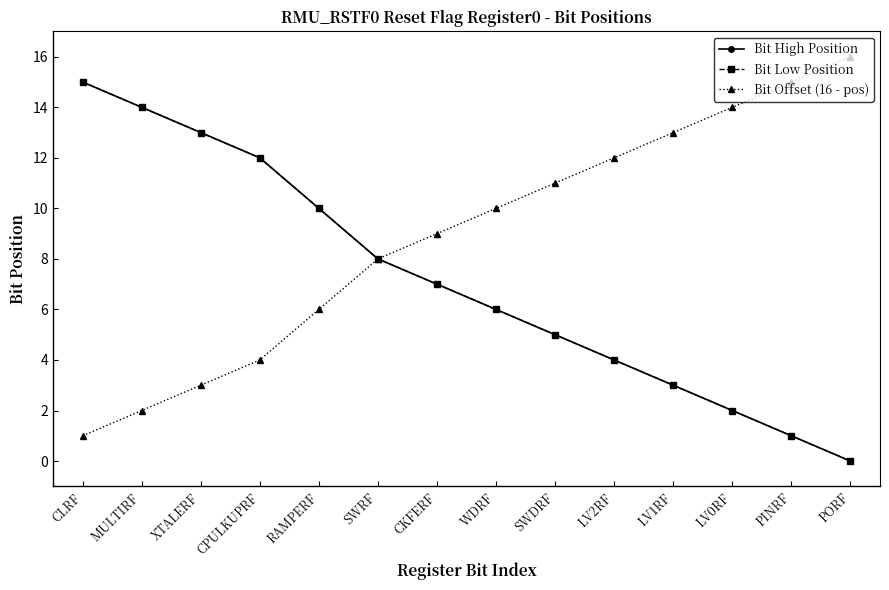

Where does the Bit Low Position series first go above 7?

CLRF